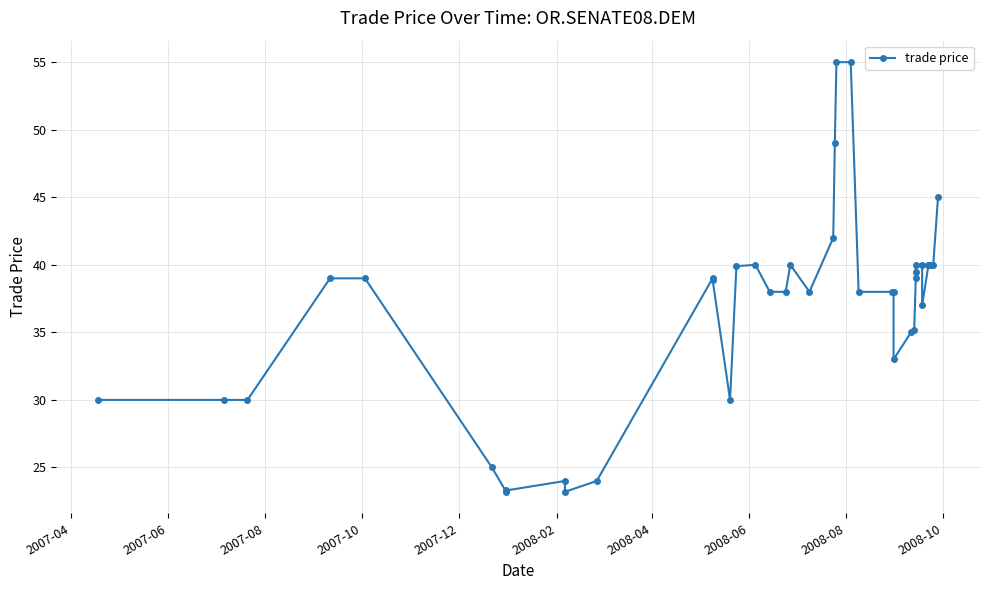

Reading left to right, transcribe all the data shown in this chart.

30.0	30.0	30.0	39.0	39.0	25.0	23.2	23.3	24.0	23.2	24.0	39.0	38.9	30.0	39.9	40.0	38.0	38.0	40.0	38.0	42.0	49.0	55.0	55.0	38.0	38.0	38.0	33.0	35.0	35.2	39.0	39.5	40.0	40.0	37.0	40.0	40.0	40.0	40.0	45.0